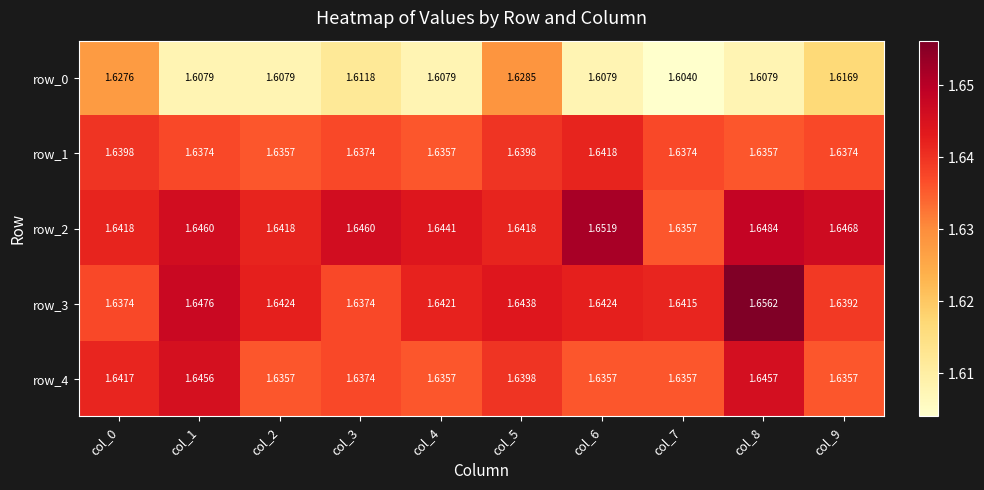

At which category is the sum across all series the highest?

col_8